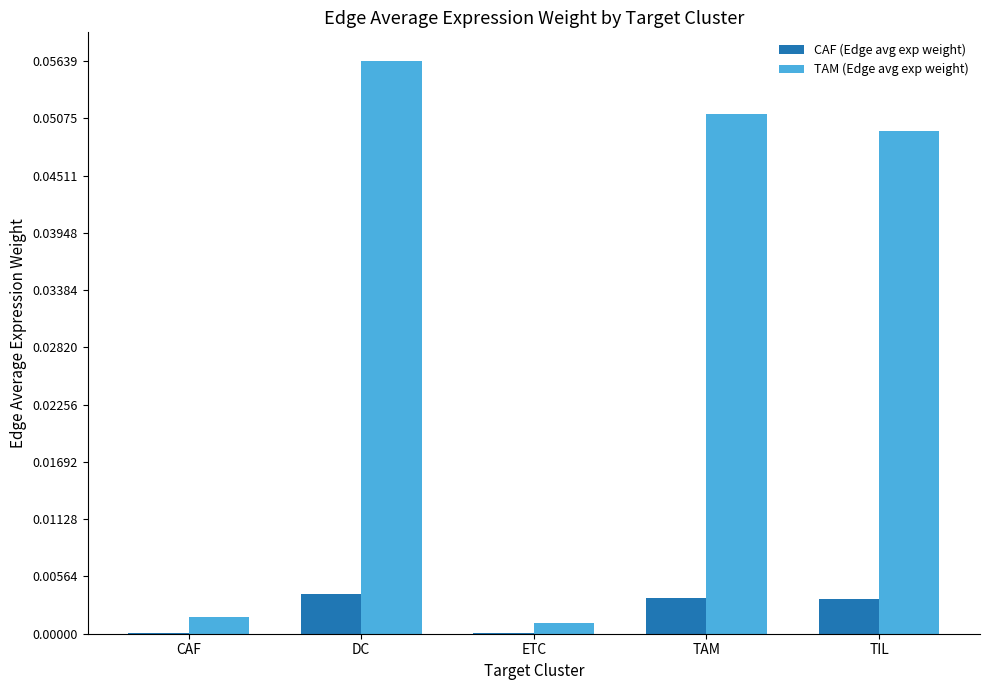

Between DC and TIL, which series saw the biggest shift?

TAM (Edge avg exp weight)